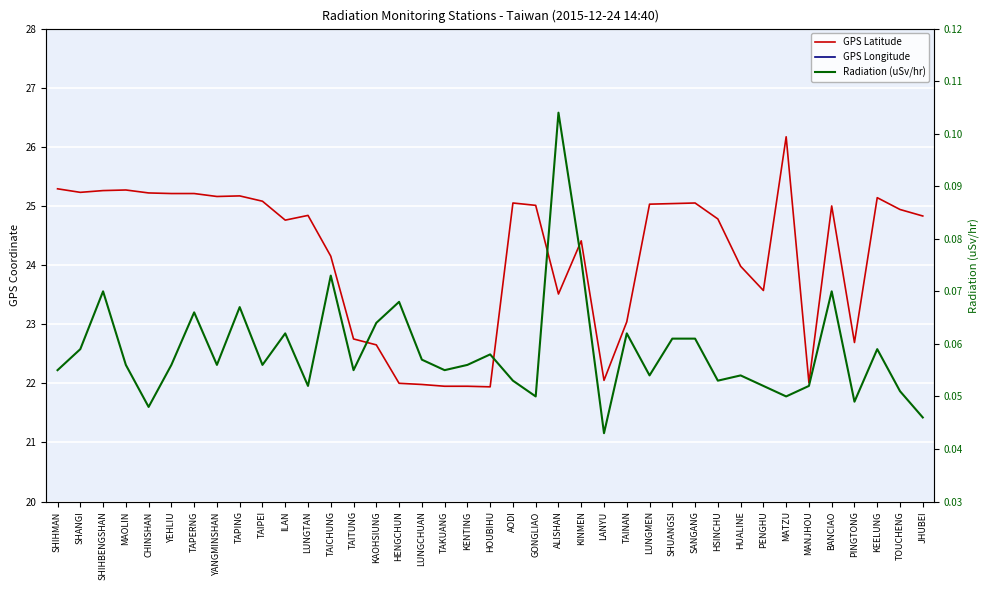

The value of GPS Latitude at MAOLIN is 25.3. True or false?

True